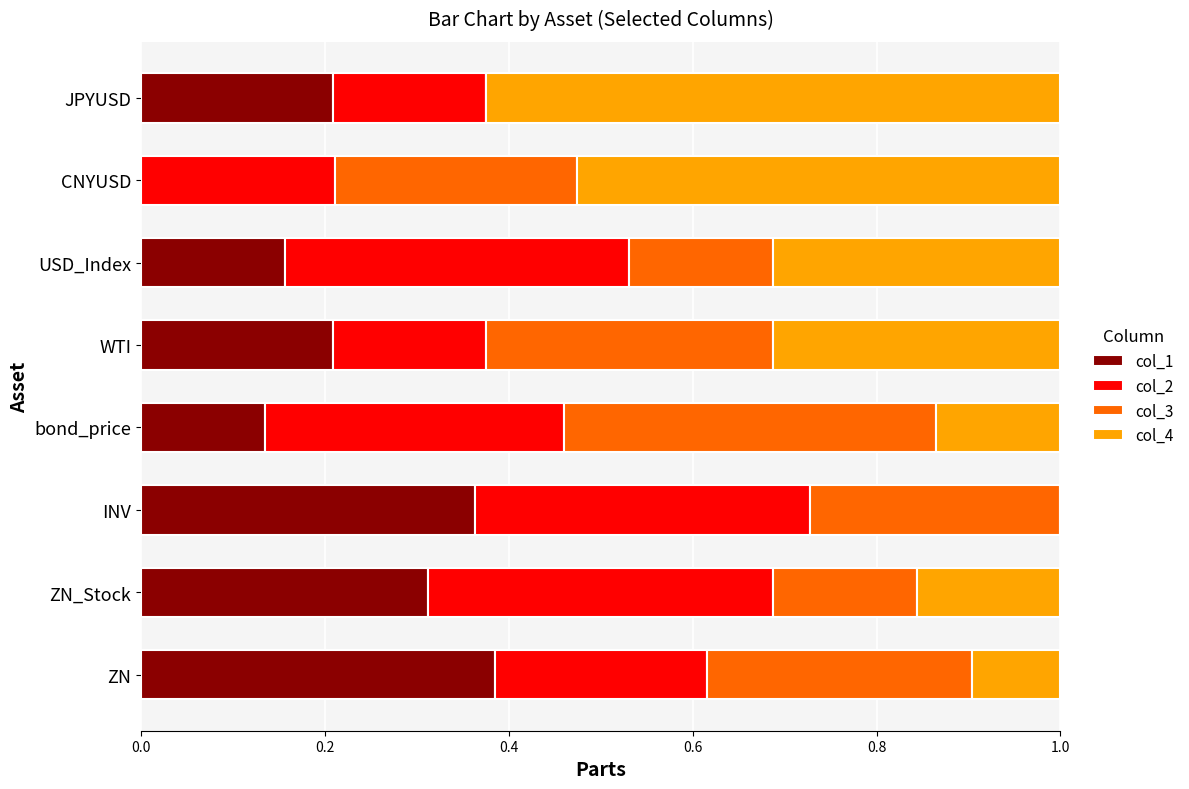

What is the total value across all series at bond_price?

1.0